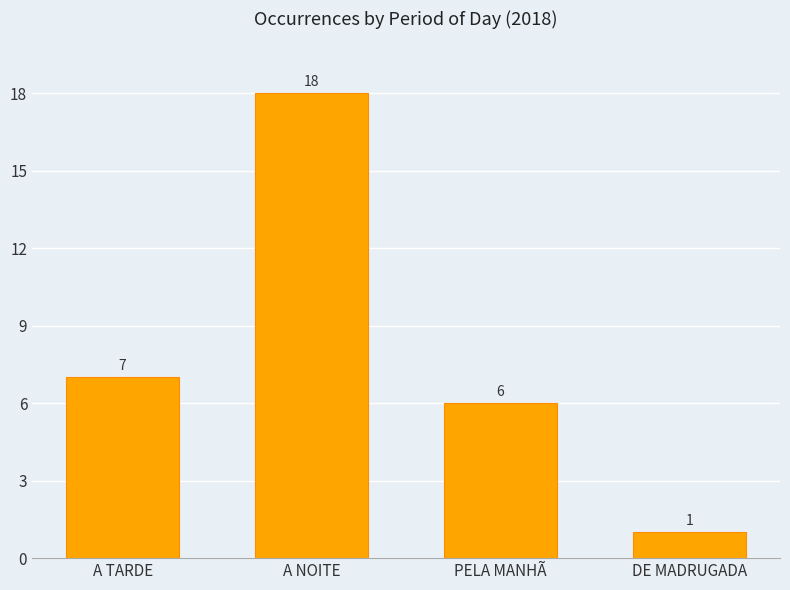

What is the value of the 1st bar from the left?

7